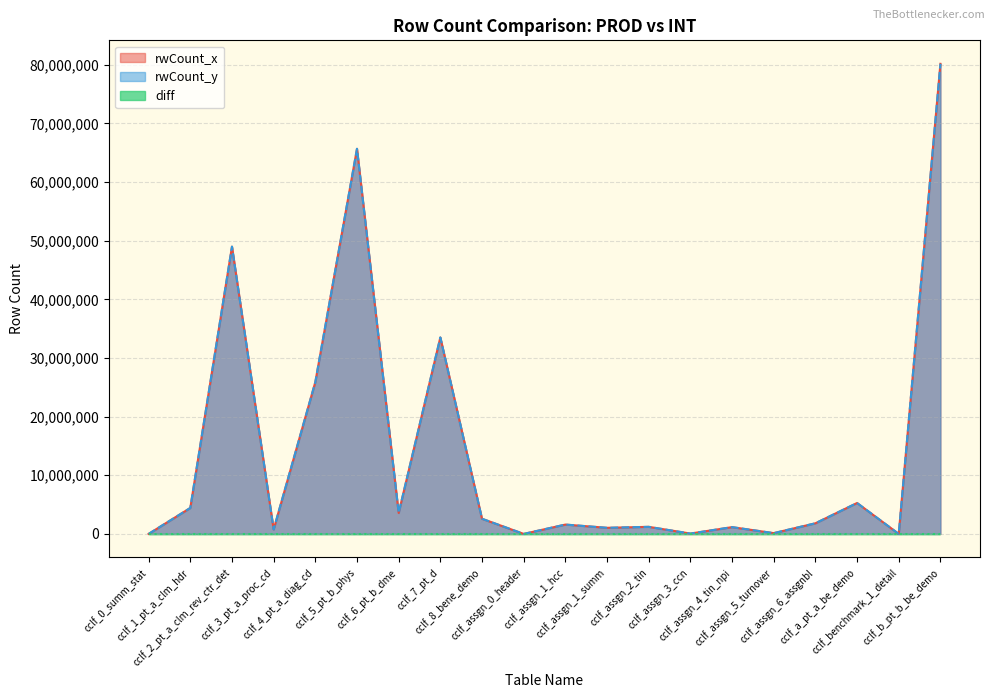

What is the minimum value shown in the chart?

28